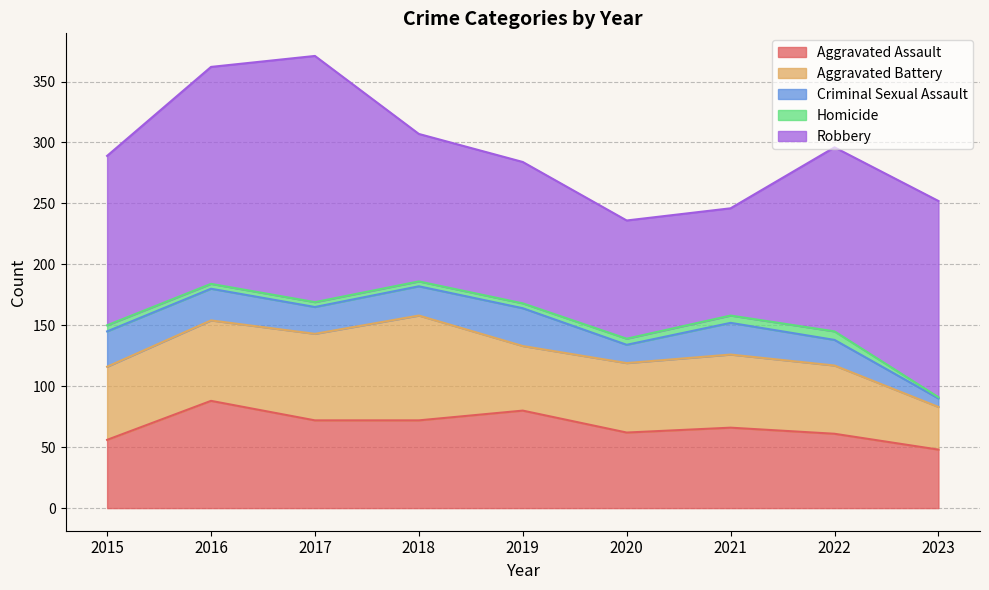

Read the Robbery value at 2019.

116